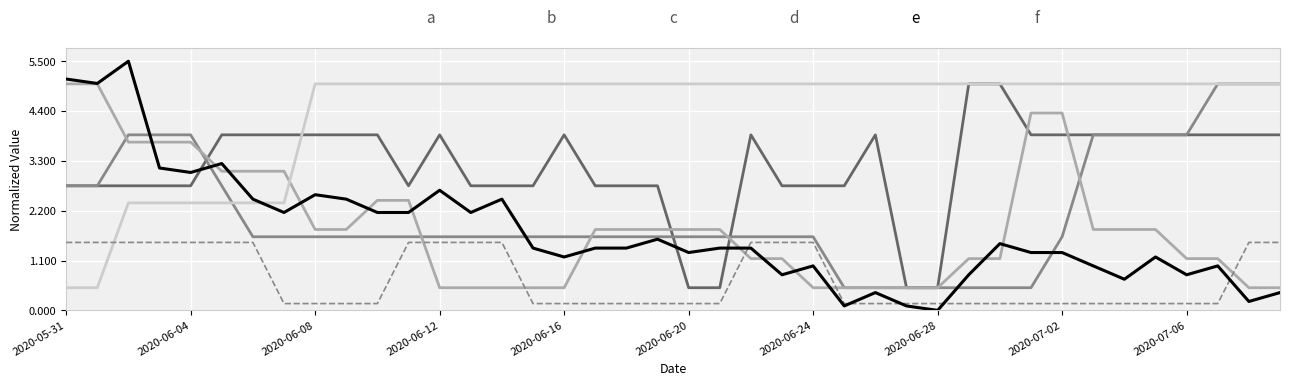

Does the chart display data point markers on the line(s)?

No